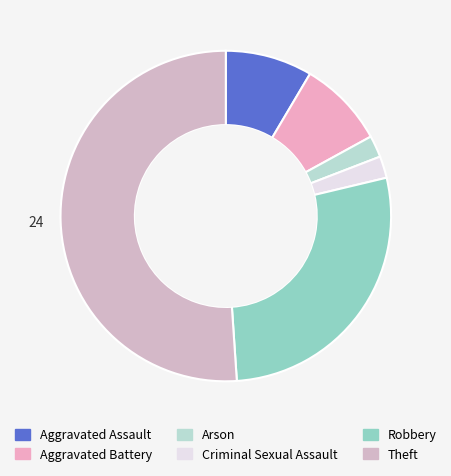

How many slices are in this pie chart?

6